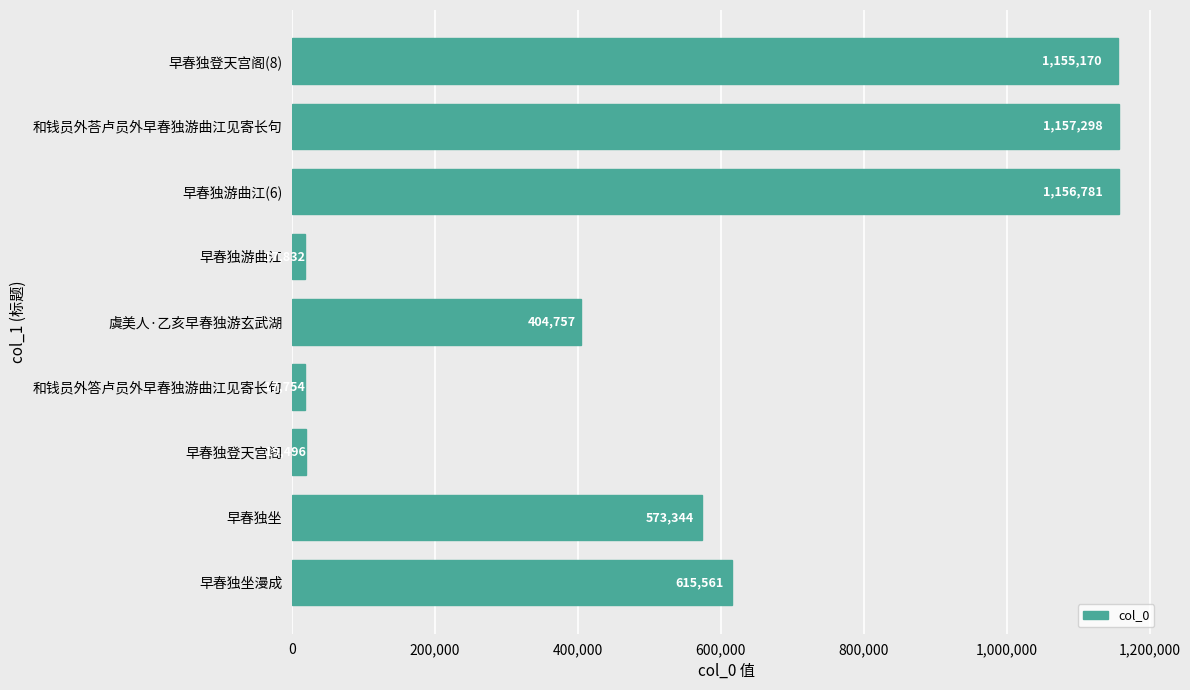

Is it true that the value at 早春独登天宫阁 is 19496?

True